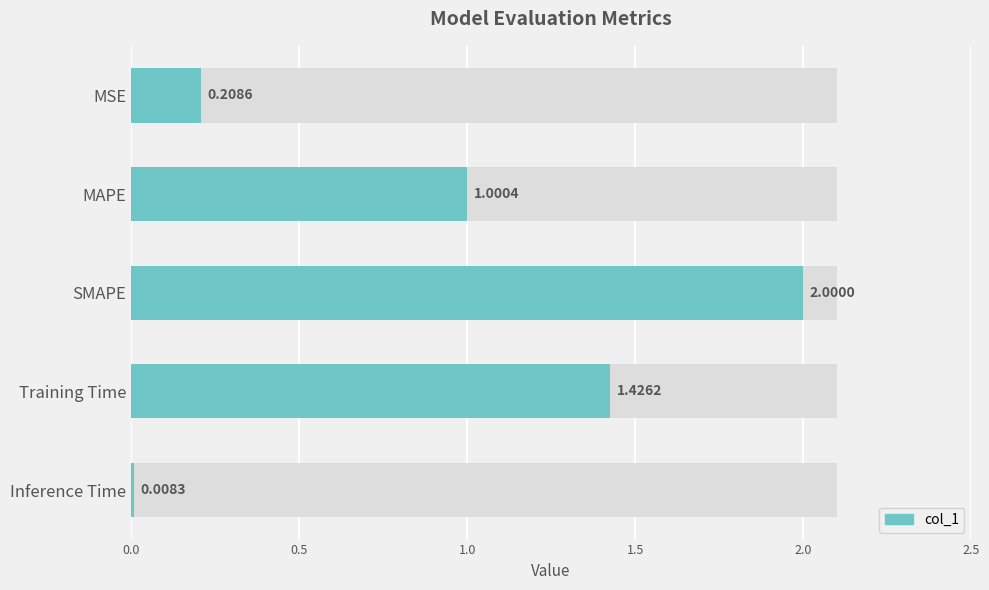

What position from the left is MAPE?

2